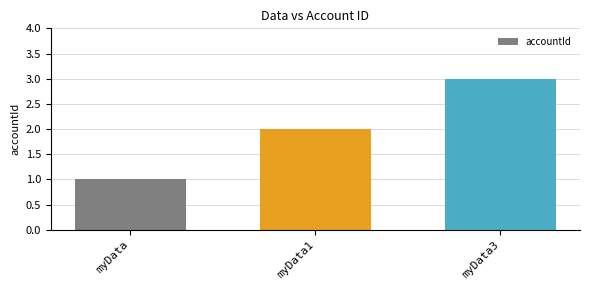

Is it true that the value at myData is 1?

True